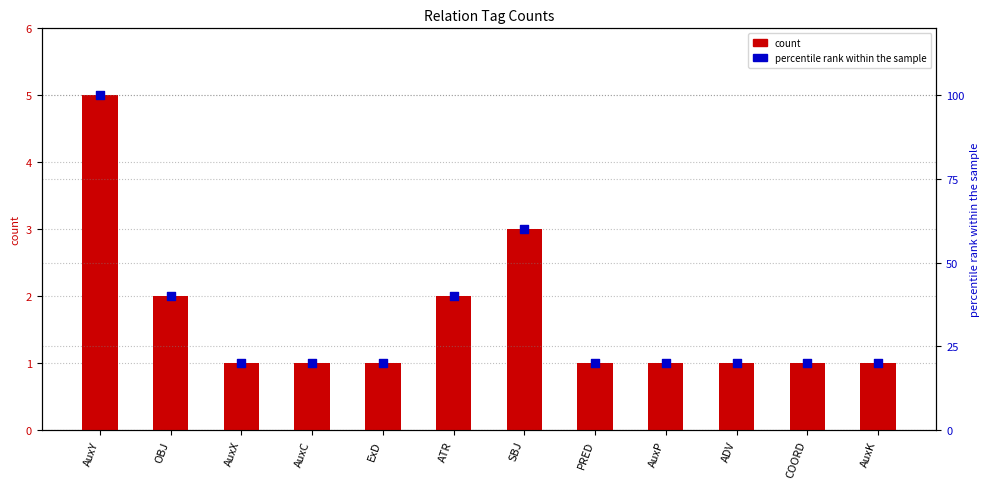

Which series has the widest spread of Y values?

percentile rank